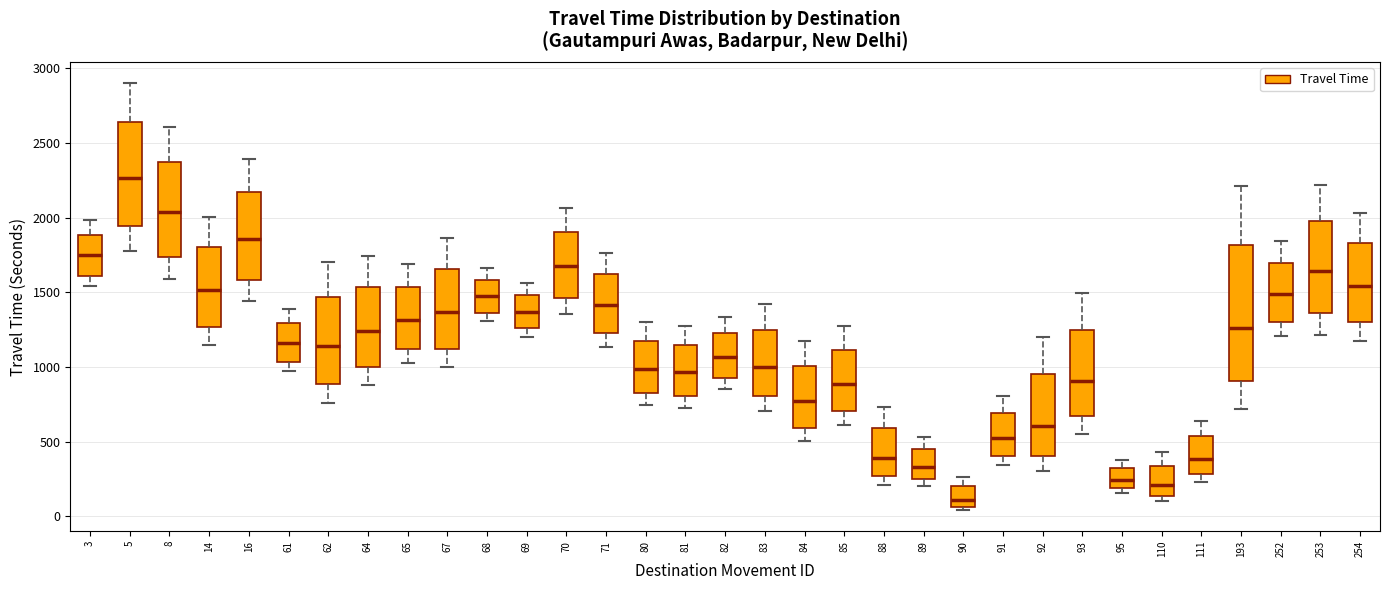

Reading left to right, read every box against the y-axis: the position of its median line, the range the box covers, and the ends of its whiskers. The values are not printed on the chart, so give them approximately, as read against the axis.

3: median 1750, box 1600 to 1900, whiskers 1550 to 2000
5: median 2250, box 1950 to 2650, whiskers 1750 to 2900
8: median 2050, box 1750 to 2350, whiskers 1600 to 2600
14: median 1500, box 1250 to 1800, whiskers 1150 to 2000
16: median 1850, box 1600 to 2150, whiskers 1450 to 2400
61: median 1150, box 1050 to 1300, whiskers 950 to 1400
62: median 1150, box 900 to 1450, whiskers 750 to 1700
64: median 1250, box 1000 to 1550, whiskers 900 to 1750
65: median 1300, box 1100 to 1550, whiskers 1000 to 1700
67: median 1350, box 1100 to 1650, whiskers 1000 to 1850
68: median 1450, box 1350 to 1600, whiskers 1300 to 1650
69: median 1350, box 1250 to 1500, whiskers 1200 to 1550
70: median 1650, box 1450 to 1900, whiskers 1350 to 2050
71: median 1400, box 1250 to 1600, whiskers 1150 to 1750
80: median 1000, box 850 to 1150, whiskers 750 to 1300
81: median 950, box 800 to 1150, whiskers 750 to 1300
82: median 1050, box 950 to 1250, whiskers 850 to 1350
83: median 1000, box 800 to 1250, whiskers 700 to 1400
84: median 750, box 600 to 1000, whiskers 500 to 1150
85: median 900, box 700 to 1100, whiskers 600 to 1300
88: median 400, box 250 to 600, whiskers 200 to 750
89: median 350, box 250 to 450, whiskers 200 to 550
90: median 100, box 50 to 200, whiskers 50 (just below the box's lower edge) to 250
91: median 550, box 400 to 700, whiskers 350 to 800
92: median 600, box 400 to 950, whiskers 300 to 1200
93: median 900, box 650 to 1250, whiskers 550 to 1500
95: median 250, box 200 to 300, whiskers 150 to 400
110: median 200, box 150 to 350, whiskers 100 to 450
111: median 400, box 300 to 550, whiskers 250 to 650
193: median 1250, box 900 to 1800, whiskers 700 to 2200
252: median 1500, box 1300 to 1700, whiskers 1200 to 1850
253: median 1650, box 1350 to 2000, whiskers 1200 to 2200
254: median 1550, box 1300 to 1850, whiskers 1200 to 2050